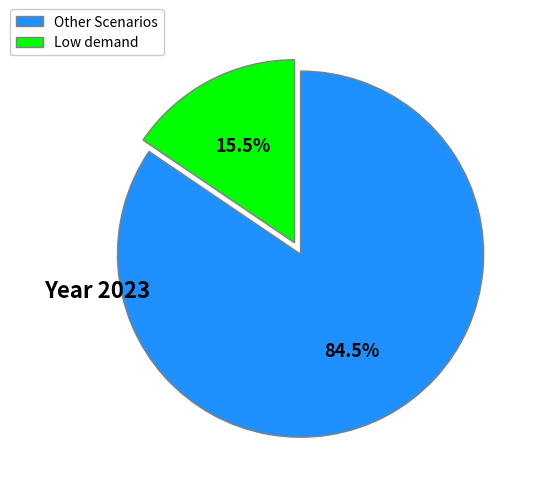

Does any single category account for the majority?

Yes